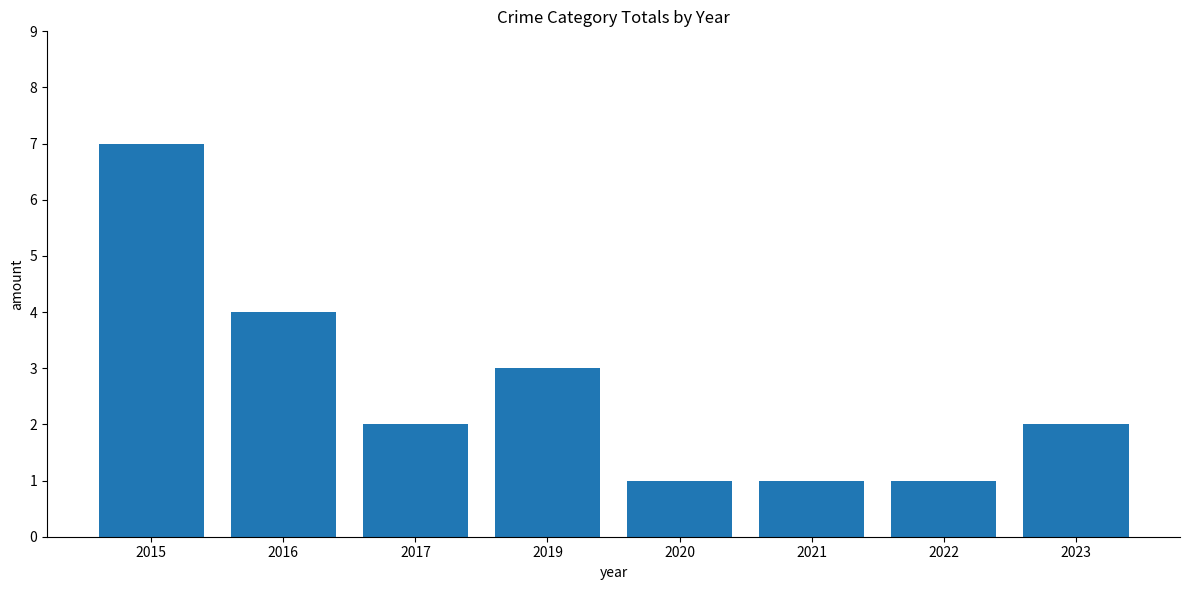

The value at 2017 is 2. True or false?

True